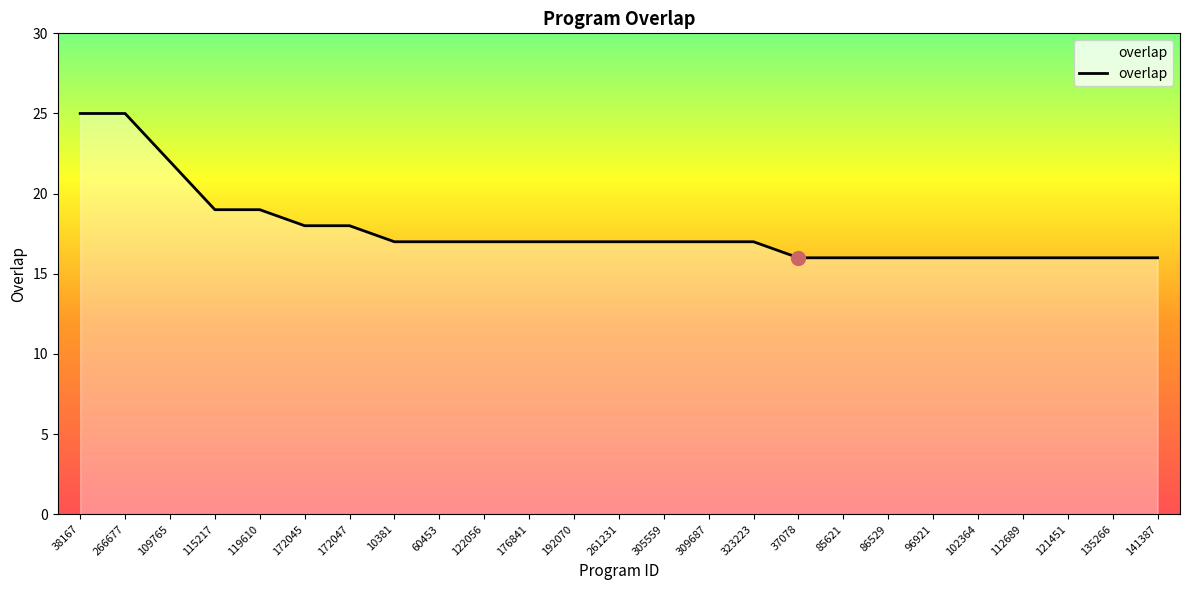

Reading left to right, list all the values displayed in this chart.

25	25	22	19	19	18	18	17	17	17	17	17	17	17	17	17	16	16	16	16	16	16	16	16	16